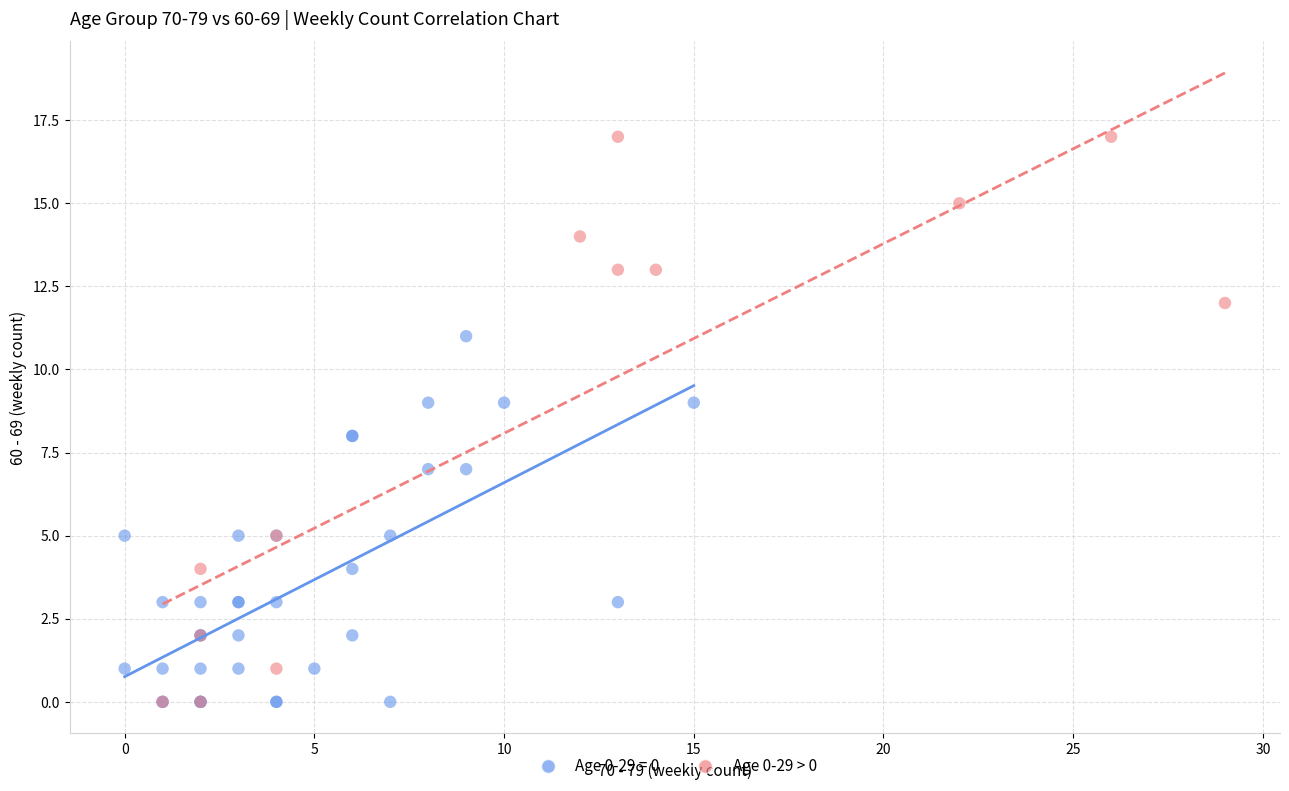

Which series reaches the maximum Y coordinate?

Age 0-29 > 0